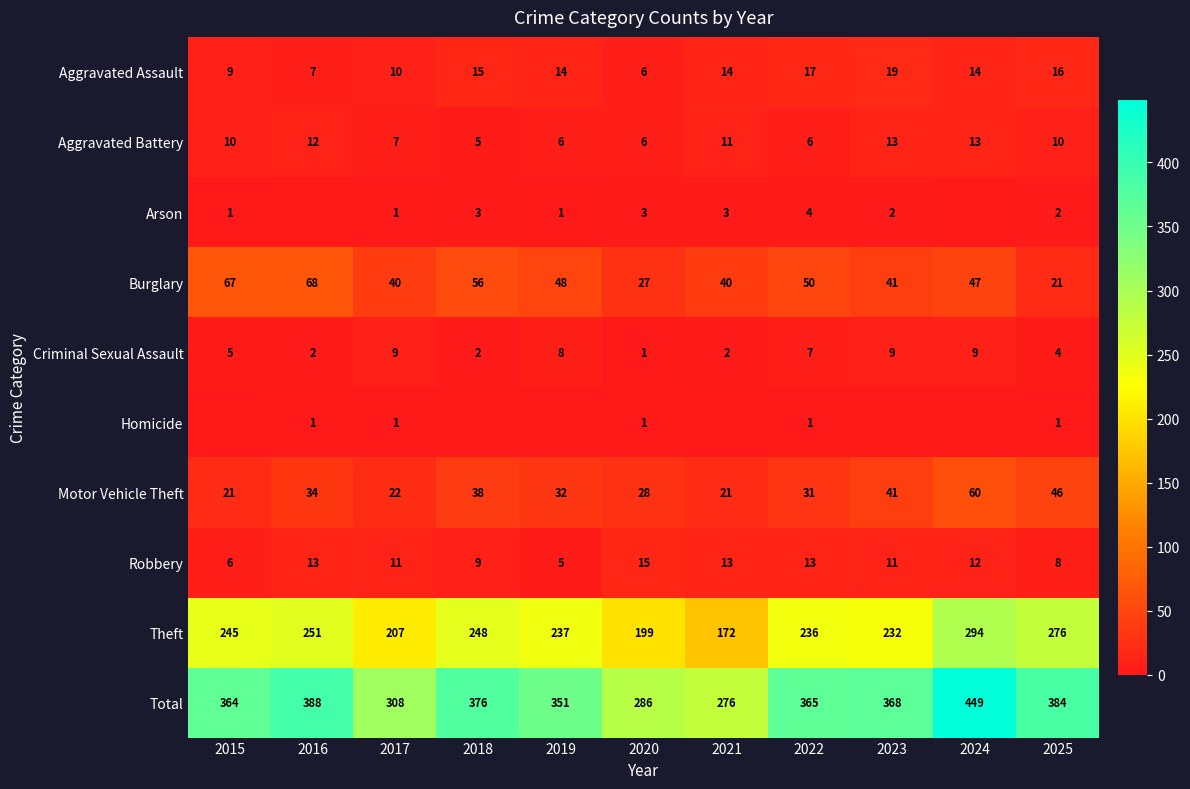

What is the difference between the Burglary values at 2024 and 2020?

20